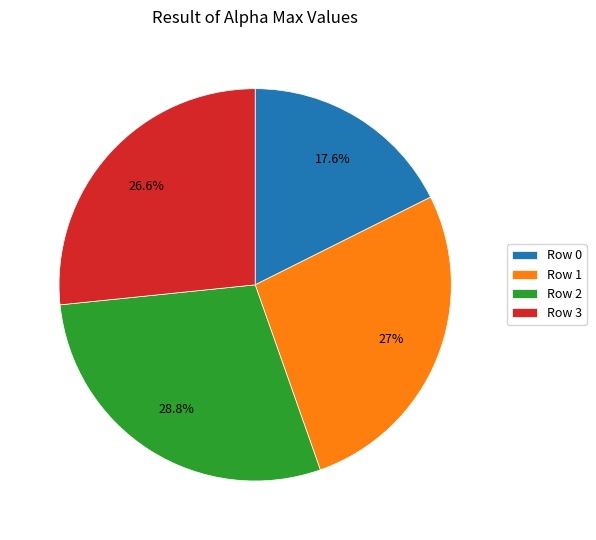

Does any single category account for the majority?

No